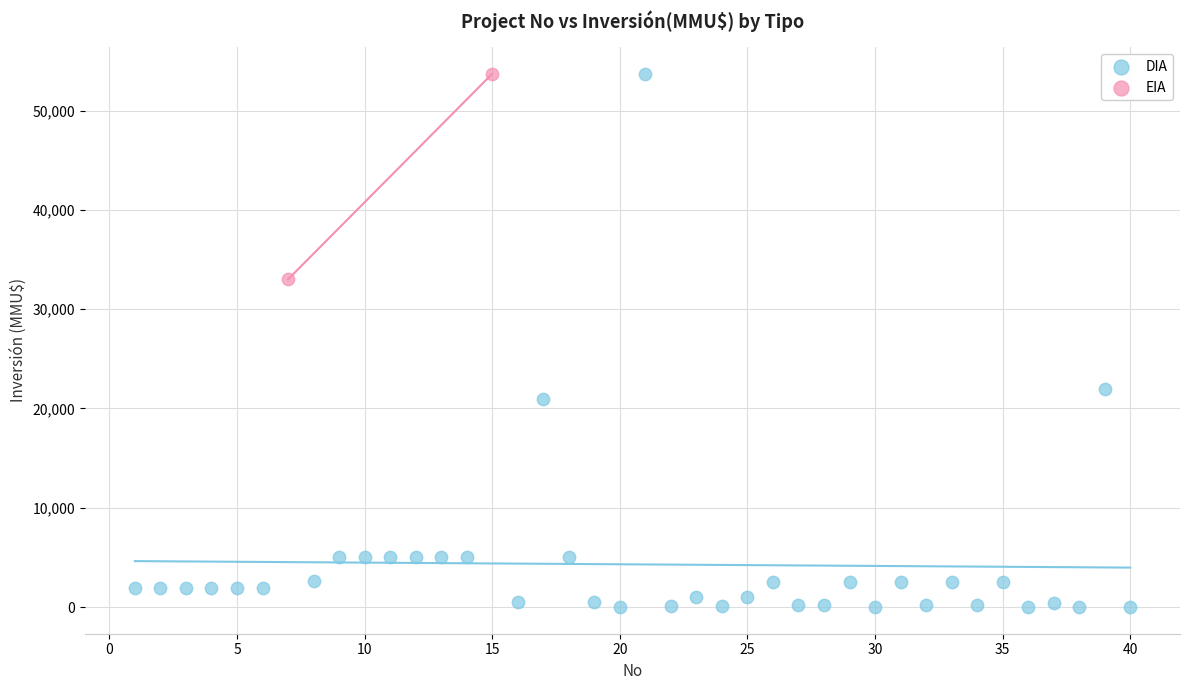

What are all the series names shown in the legend?

DIA, EIA